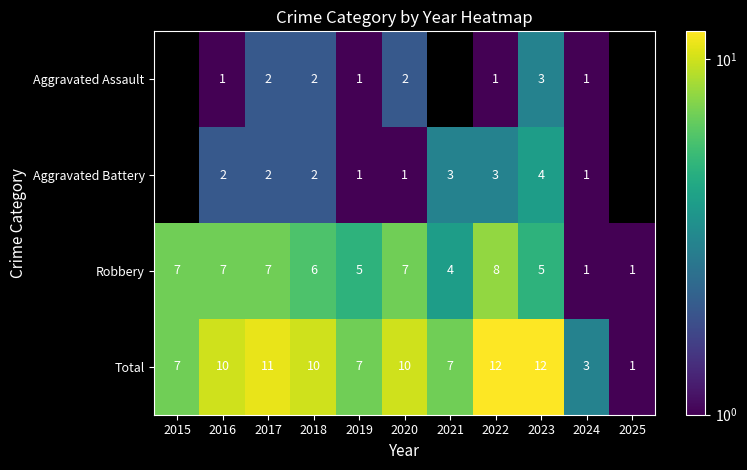

What is the difference between the maximum and minimum values in the Total series?

11